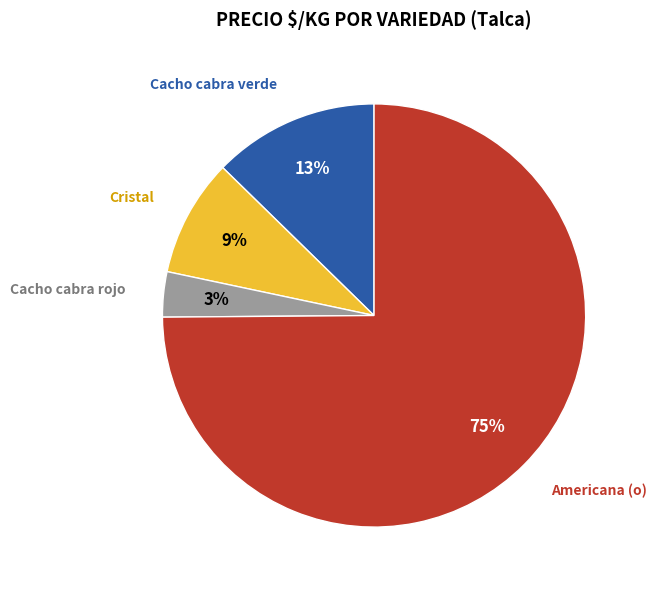

Between Americana (o) and Cristal, which is larger?

Americana (o)